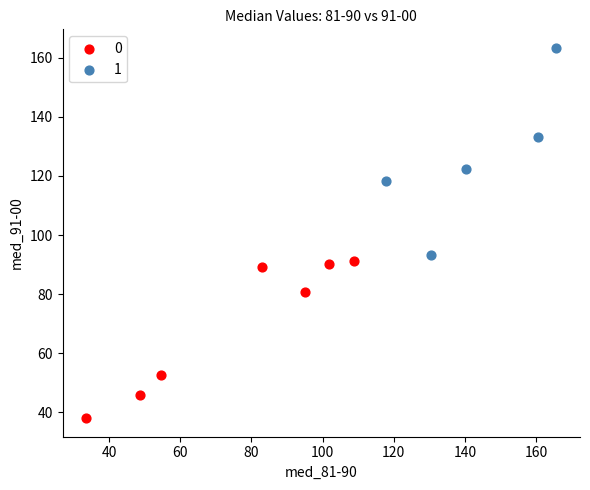

Which series has the largest Y range (max minus min)?

1